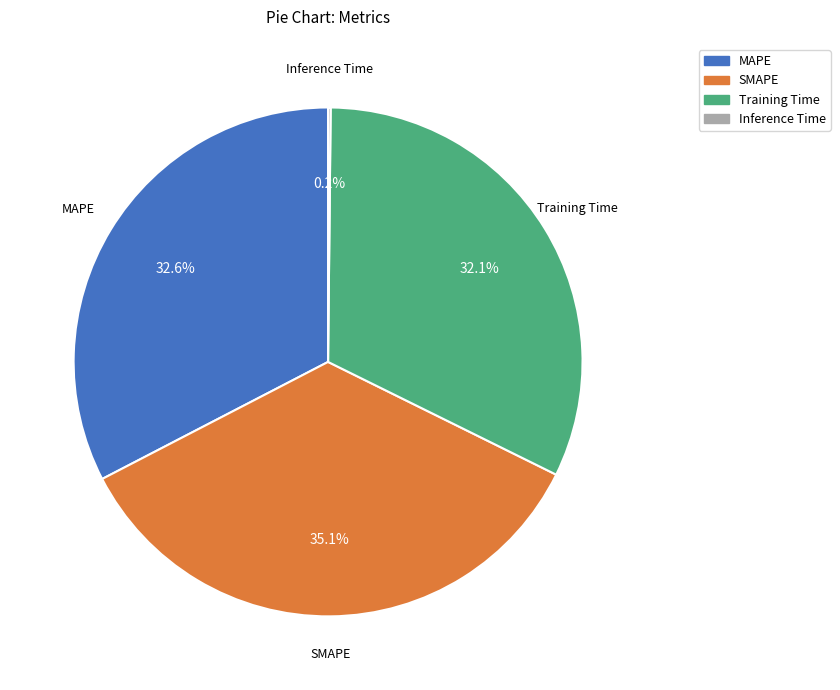

Which category has the biggest portion of the pie?

SMAPE